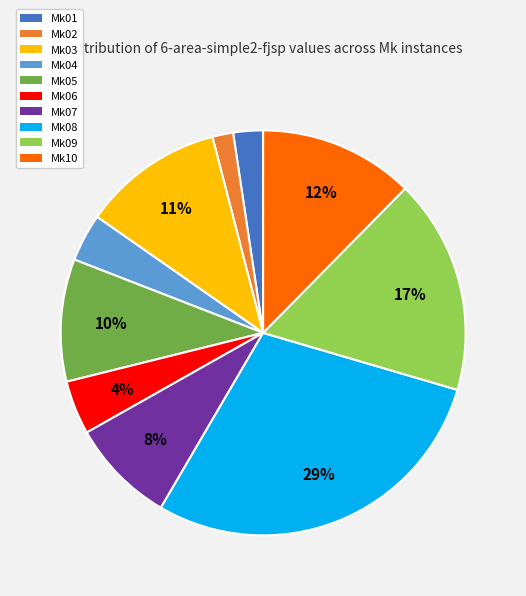

The Mk07 slice represents 18% of the pie. True or false?

False